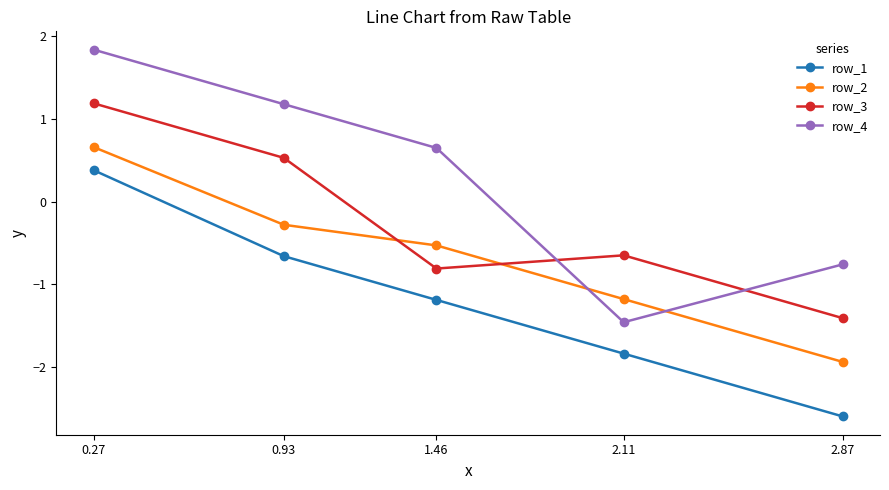

Which series changed the most between 0.27 and 2.87?

row_1